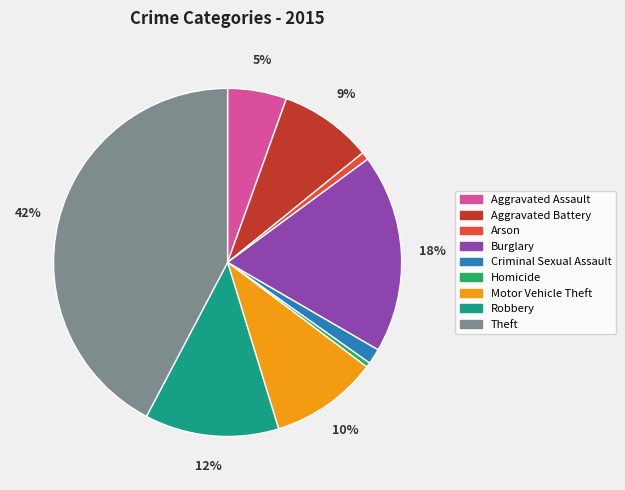

Which slice is the largest?

Theft